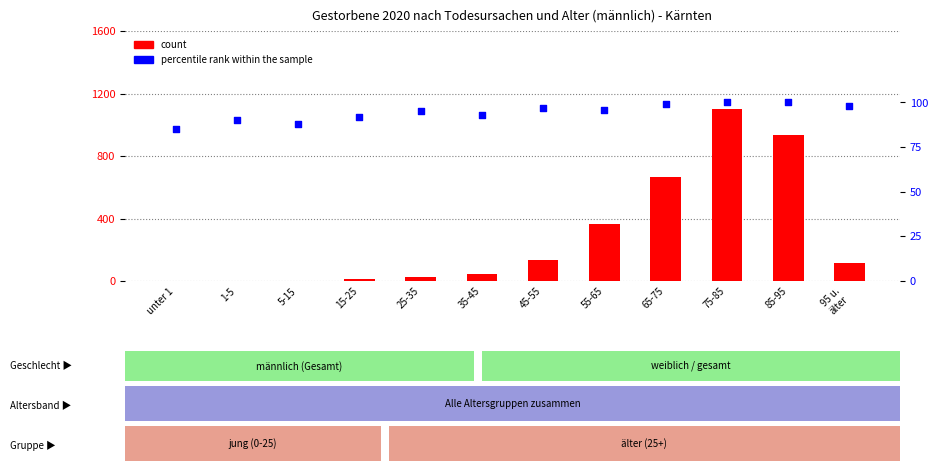

Which series has the largest Y range (max minus min)?

count